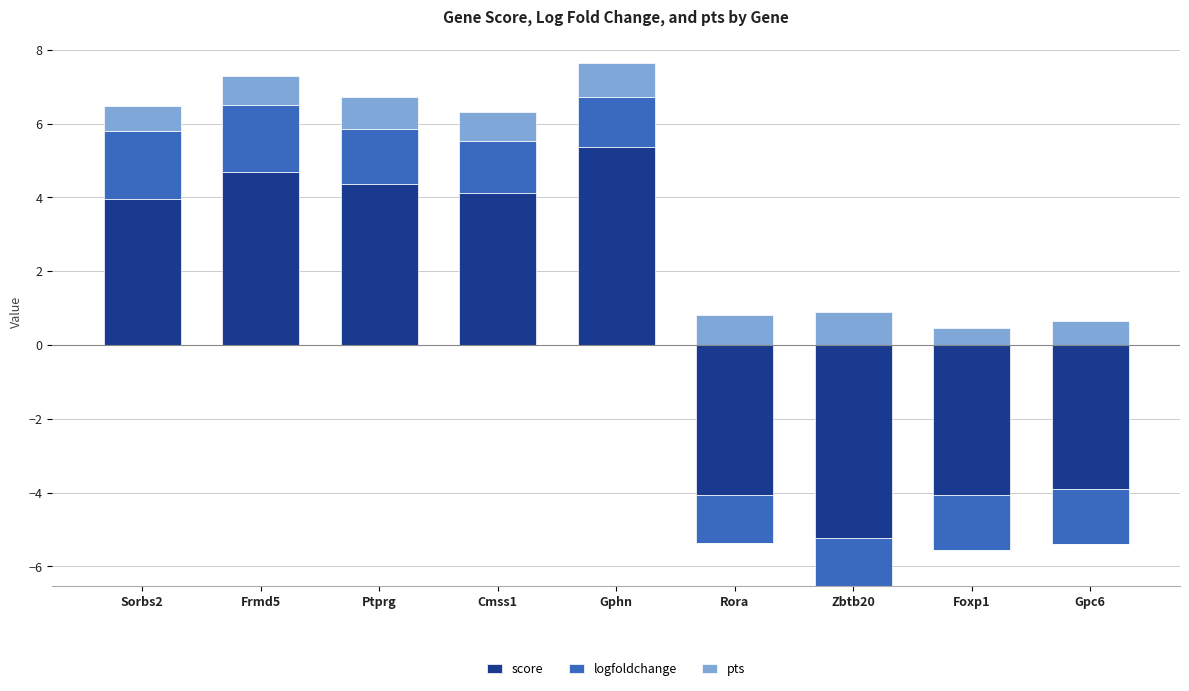

At which category does the chart reach its peak across all series?

Gphn